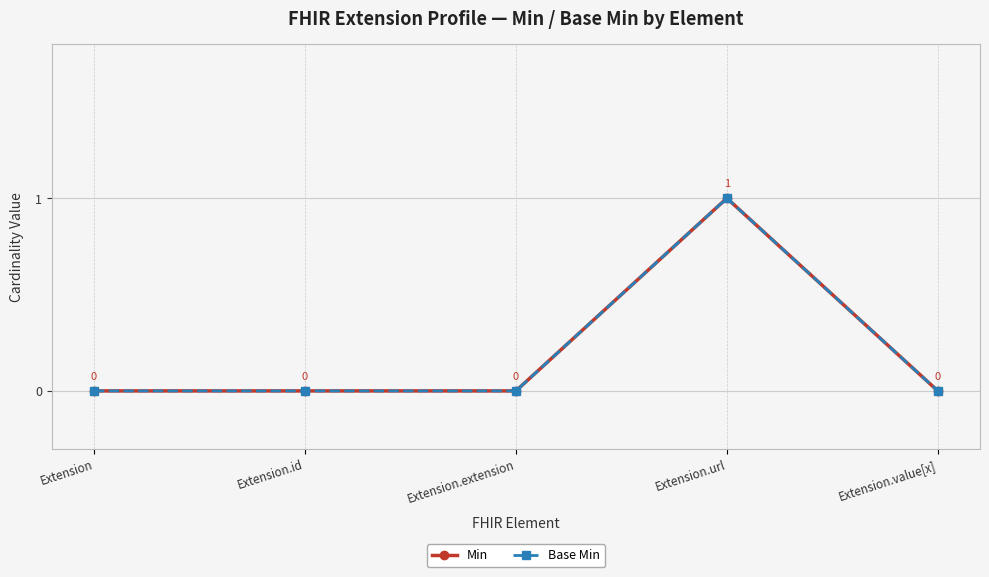

Does the chart have visible grid lines?

Yes